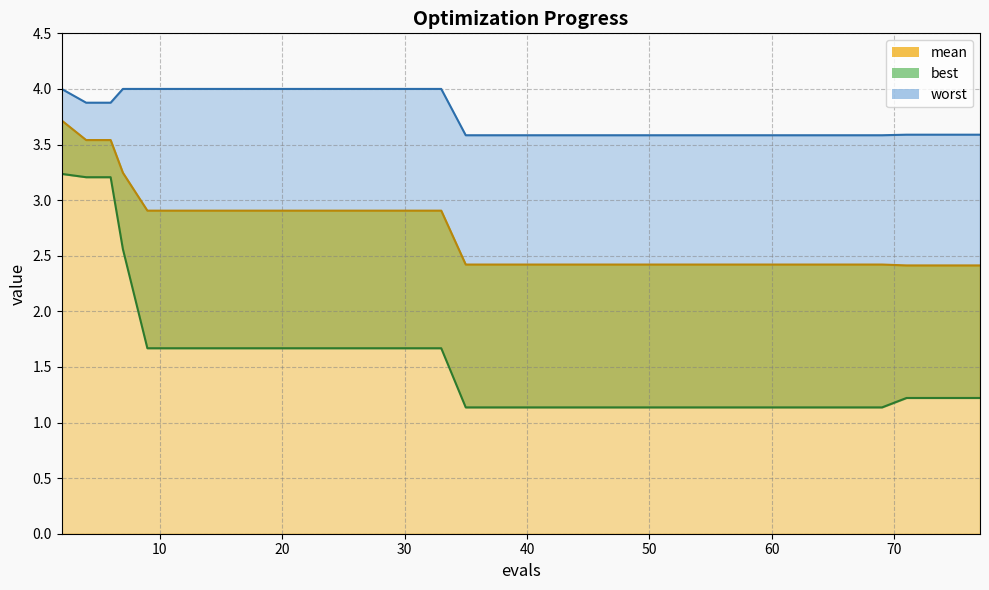

True or false: mean and worst cross at least once.

False